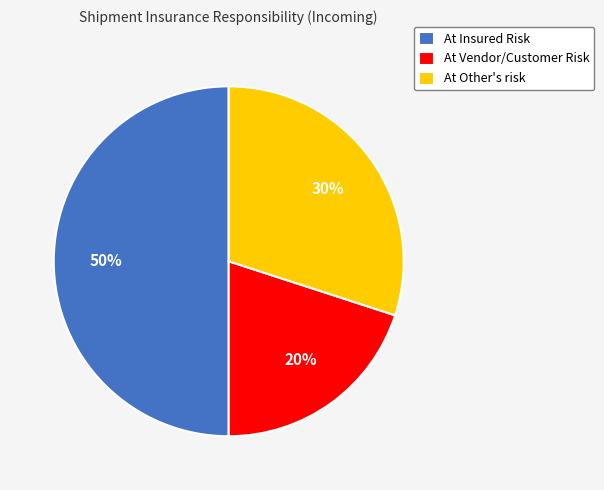

Combined, do At Insured Risk and At Other's risk account for over 50%?

Yes